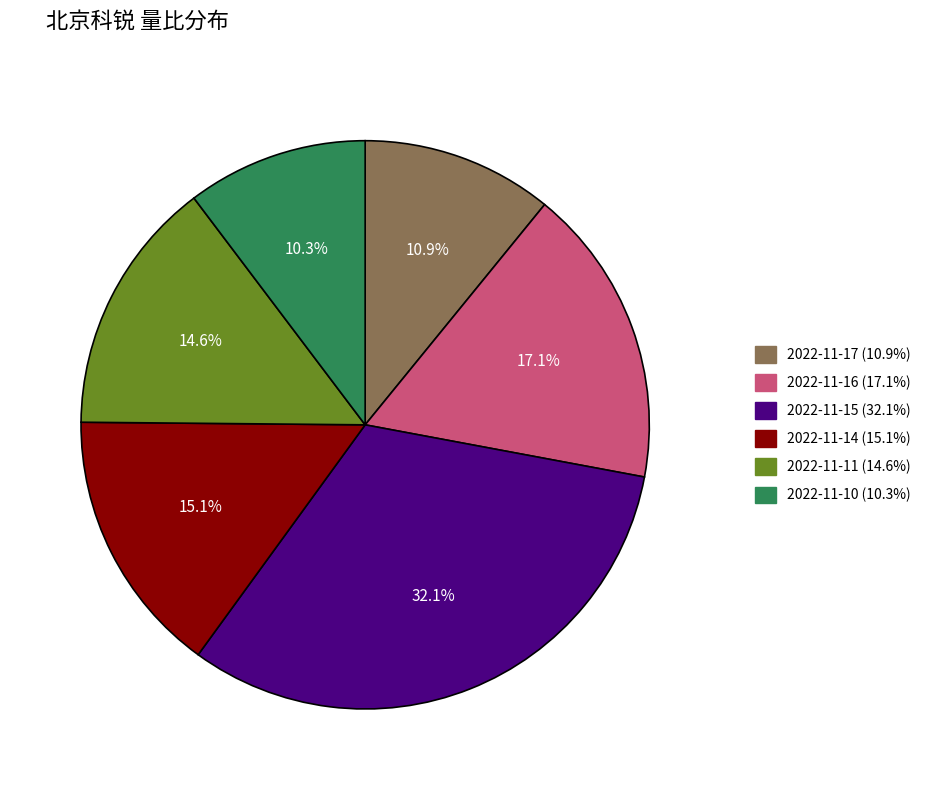

How many slices are in this pie chart?

6